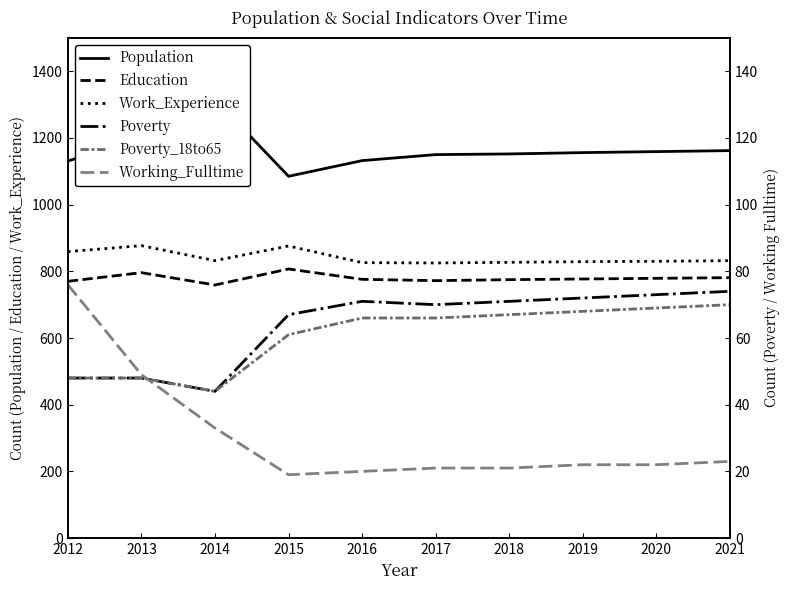

What is the minimum value for Work_Experience?

825